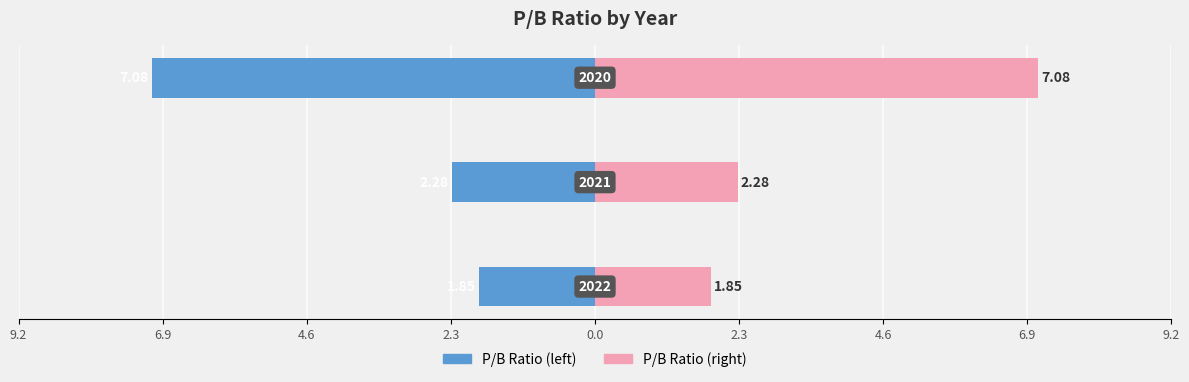

At how many categories does at least one series exceed -4?

3